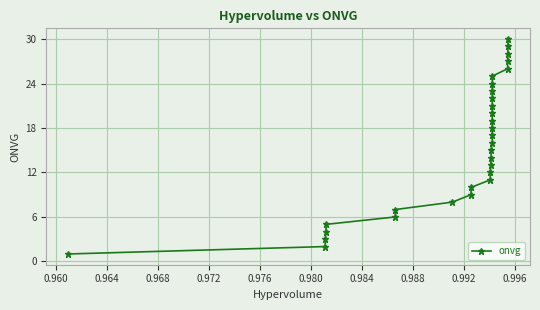

True or false: the data has more than 2 interior local peaks.

False